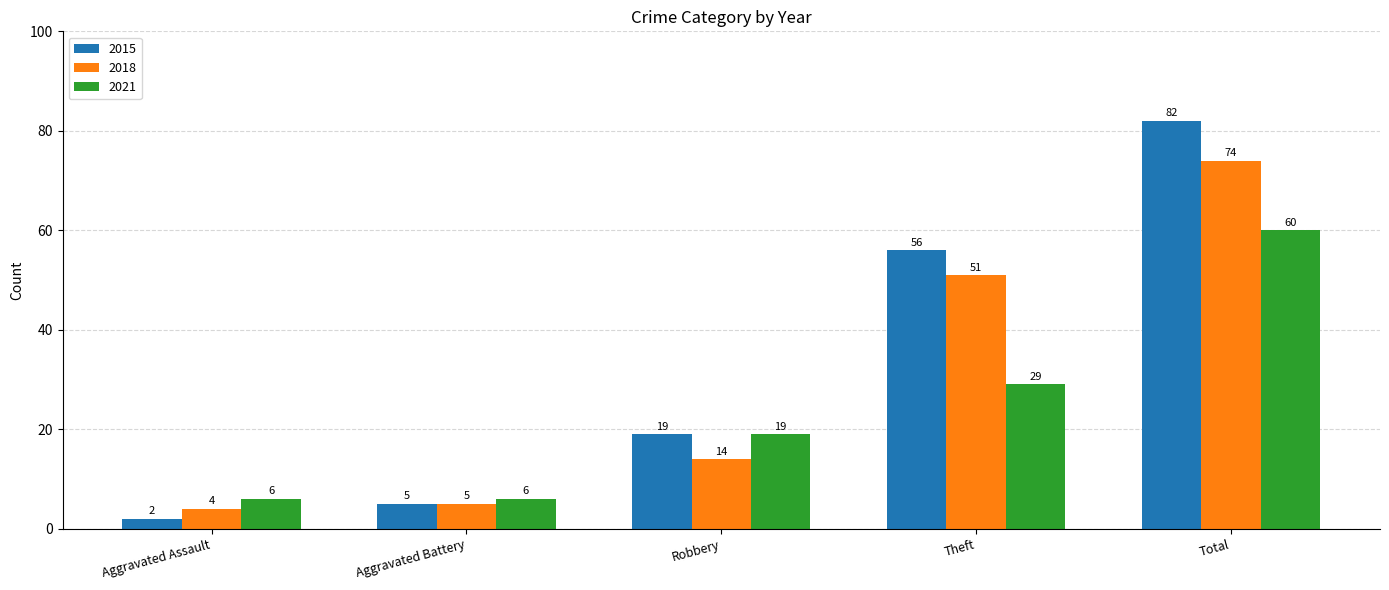

Which series has the largest range (max minus min)?

2015